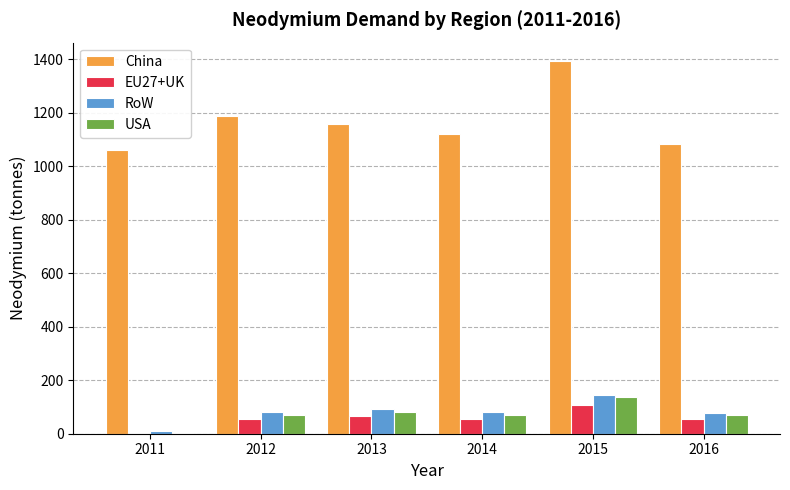

Between 2014 and 2015, which series saw the biggest shift?

China